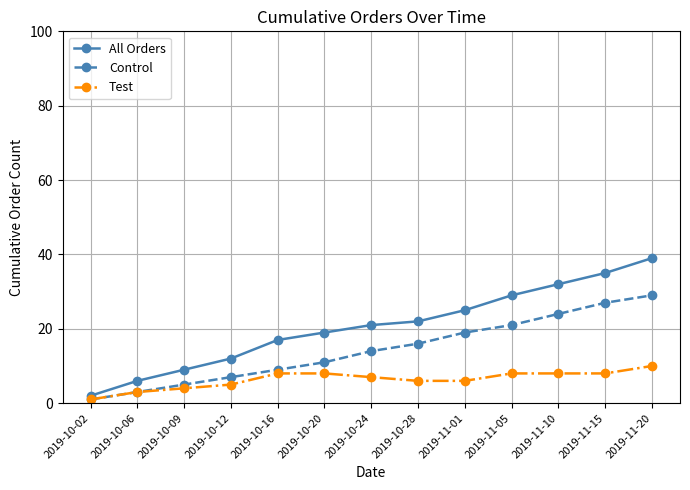

Reading left to right, transcribe all the data shown in this chart.

All Orders: 2	6	9	12	17	19	21	22	25	29	32	35	39
Control: 1	3	5	7	9	11	14	16	19	21	24	27	29
Test: 1	3	4	5	8	8	7	6	6	8	8	8	10